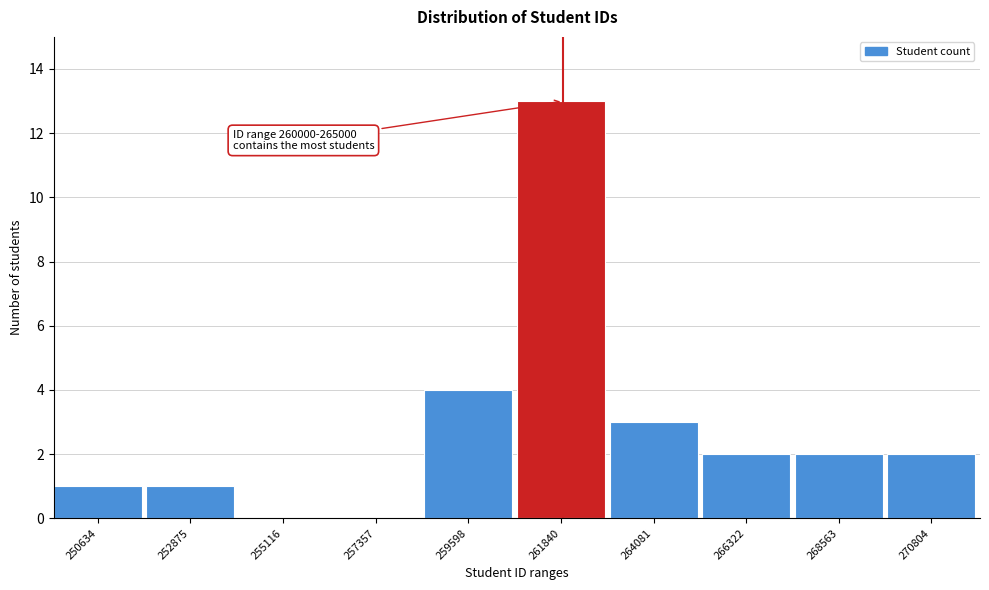

Reading left to right, extract all data points from this chart.

250634=1	252875=1	255116=0	257357=0	259598=4	261840=13	264081=3	266322=2	268563=2	270804=2